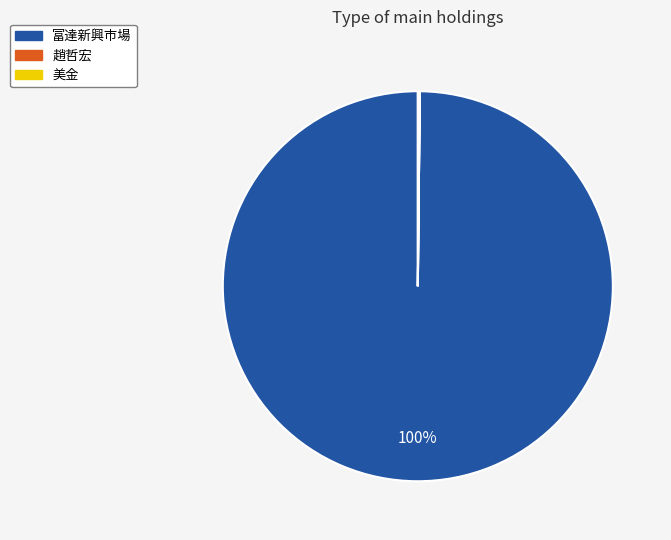

Is it true that 富達新興市場 is 100% of the pie?

True